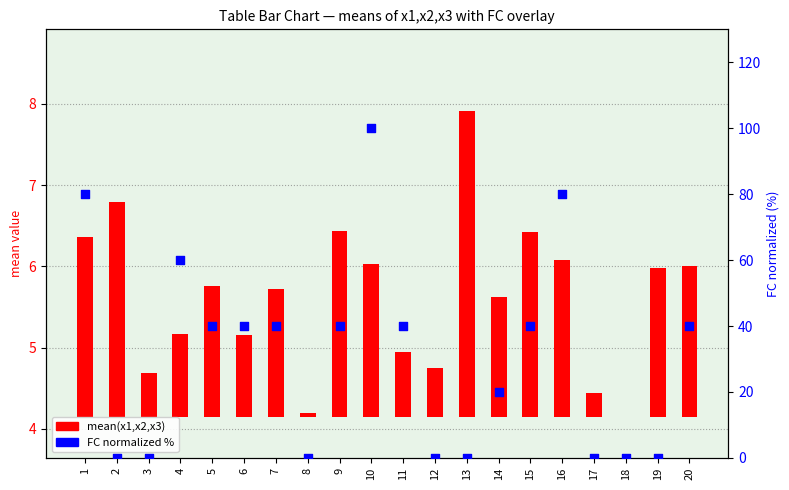

Which series reaches the minimum Y coordinate?

mean(x1,x2,x3)